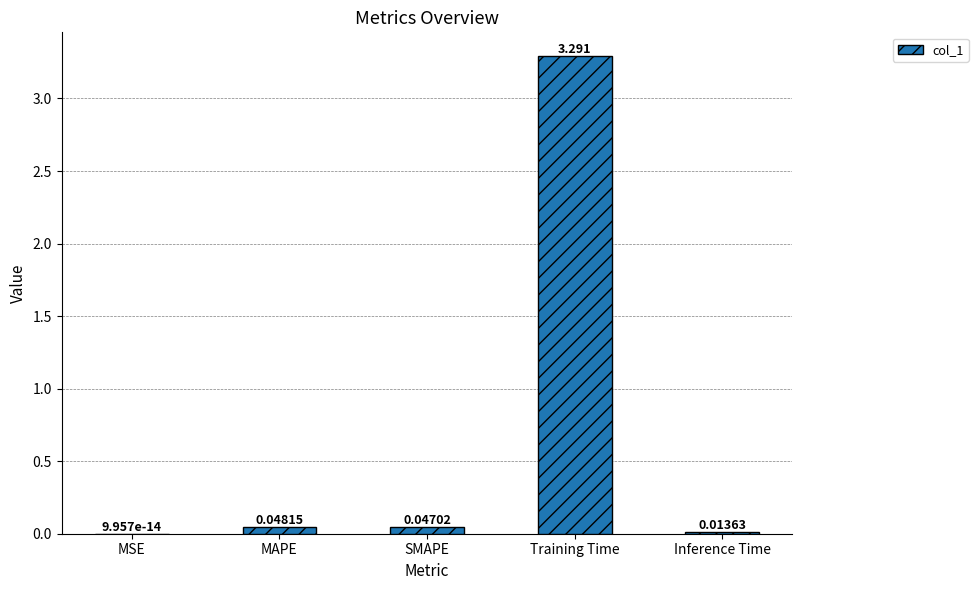

What is the maximum value shown in the chart?

3.3